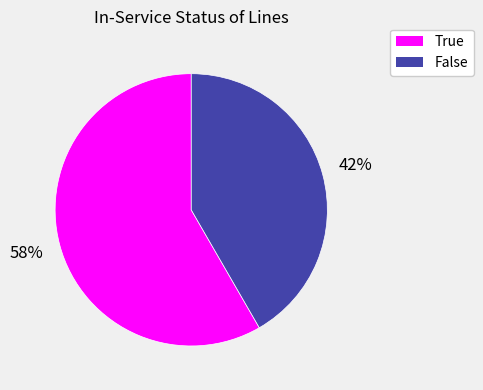

Is the sum of False and True greater than half?

Yes